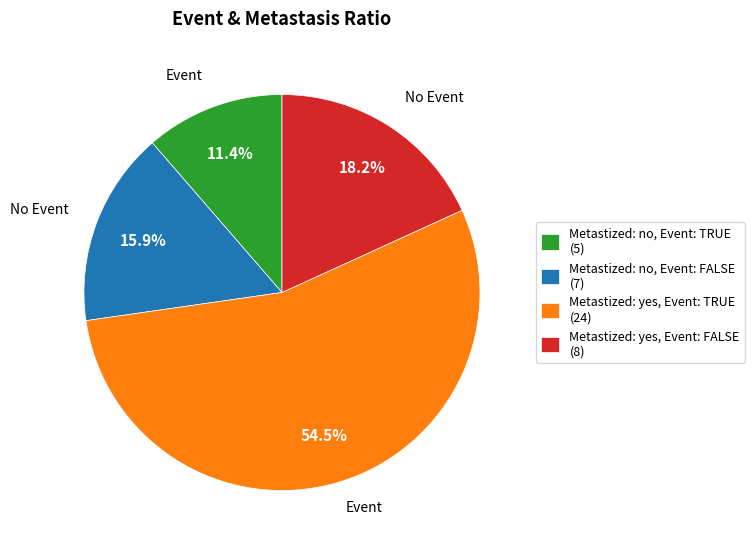

Which slice is the smallest?

Metastized: no, Event: TRUE